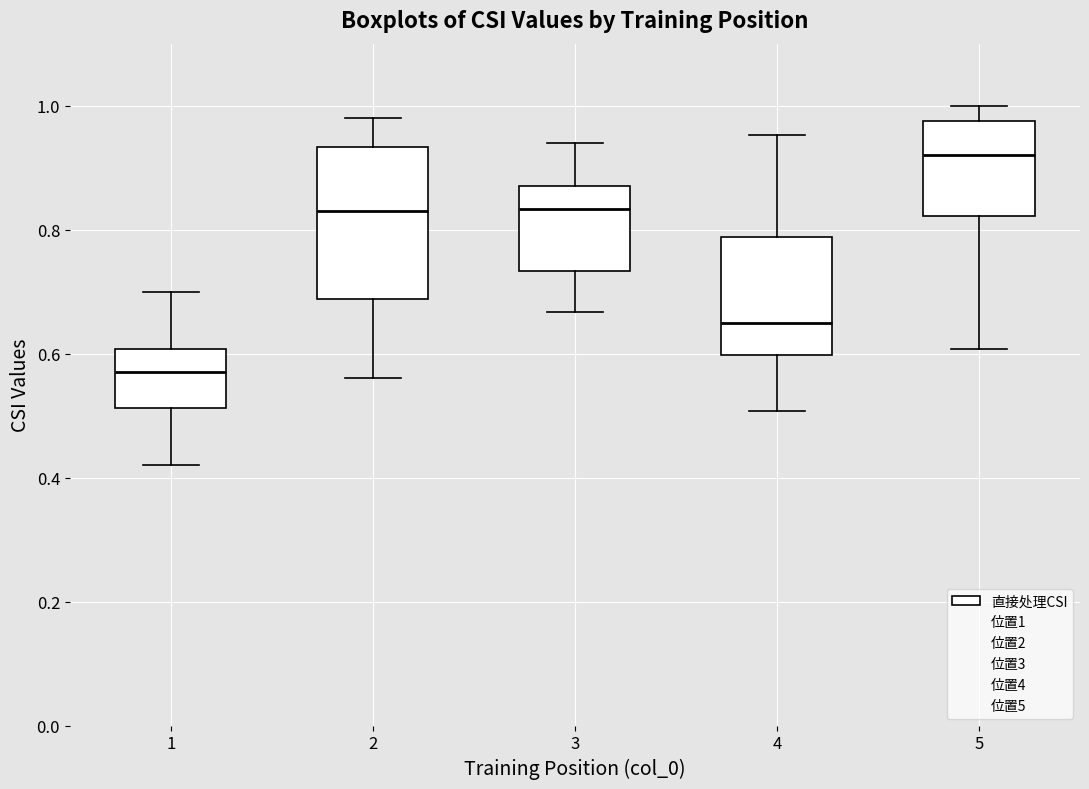

Reading left to right, read every box against the y-axis: the position of its median line, the range the box covers, and the ends of its whiskers. The values are not printed on the chart, so give them approximately, as read against the axis.

1: median 0.58, box 0.52 to 0.60, whiskers 0.42 to 0.70
2: median 0.84, box 0.68 to 0.94, whiskers 0.56 to 0.98
3: median 0.84, box 0.74 to 0.88, whiskers 0.66 to 0.94
4: median 0.66, box 0.60 to 0.78, whiskers 0.50 to 0.96
5: median 0.92, box 0.82 to 0.98, whiskers 0.60 to 1.00